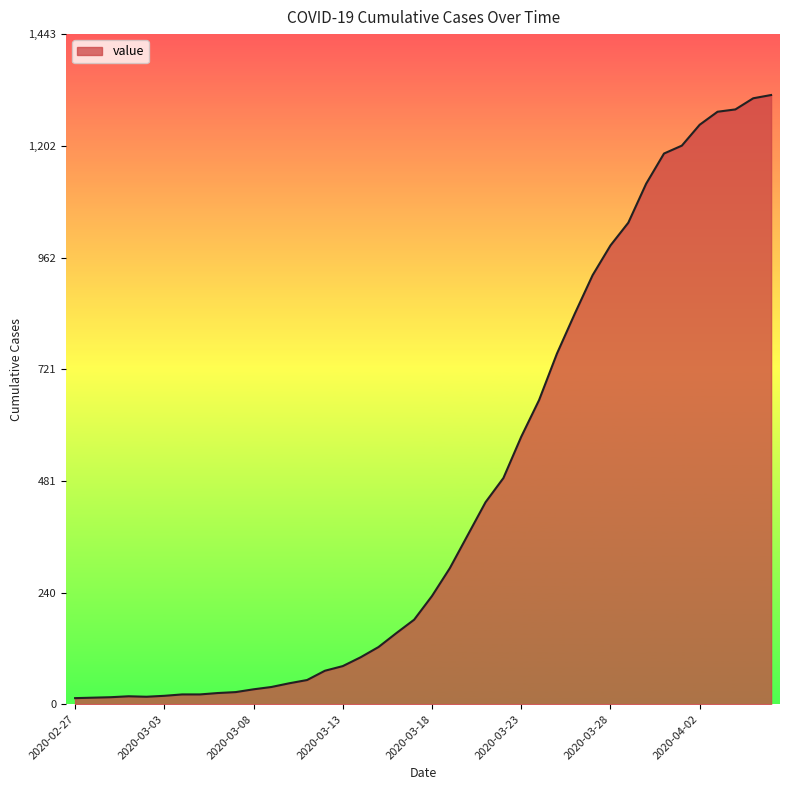

What is the maximum value shown in the chart?

1312